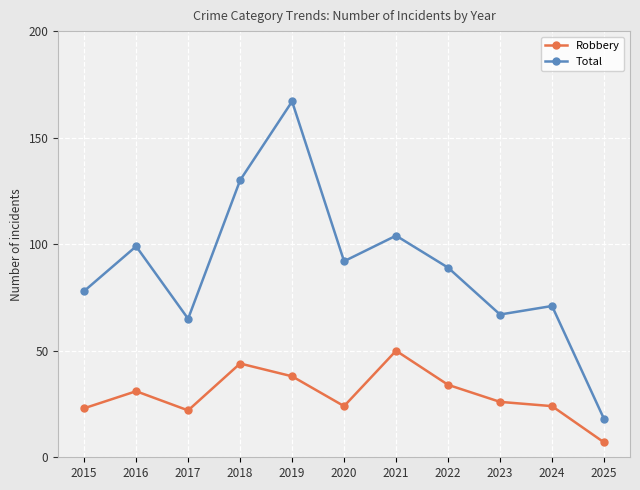

Is the value of Robbery at 2022 greater than the value of Total at 2018?

No